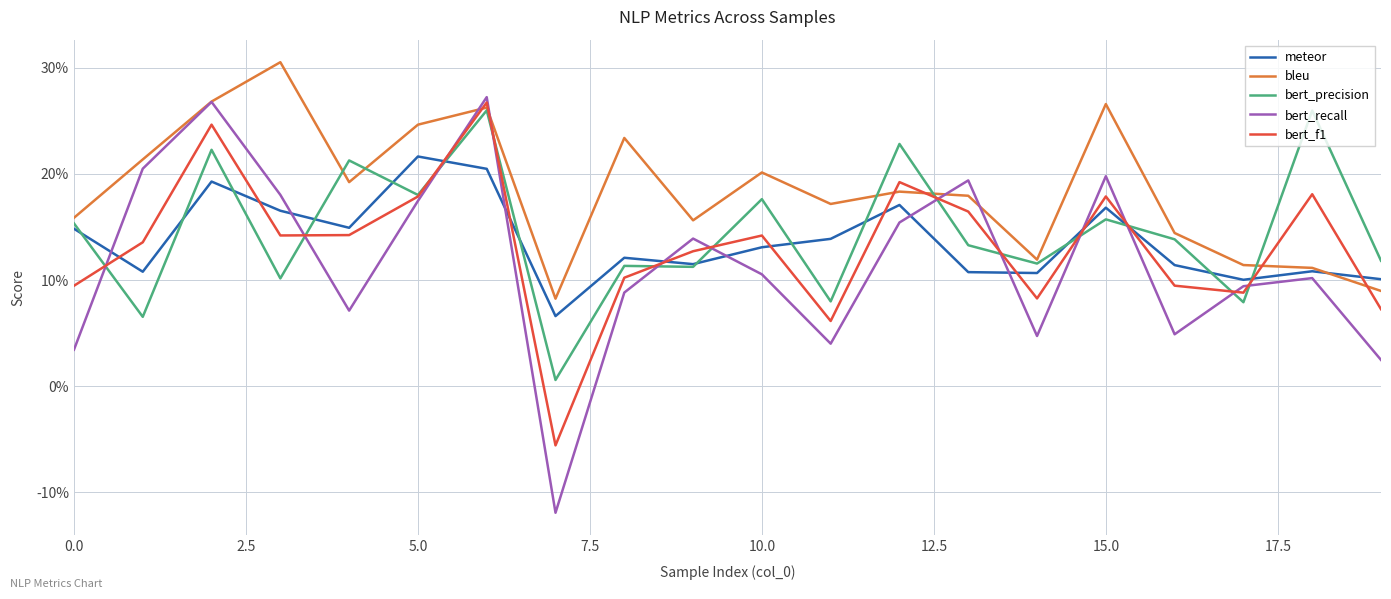

True or false: bert_precision and bert_recall intersect in this chart.

True